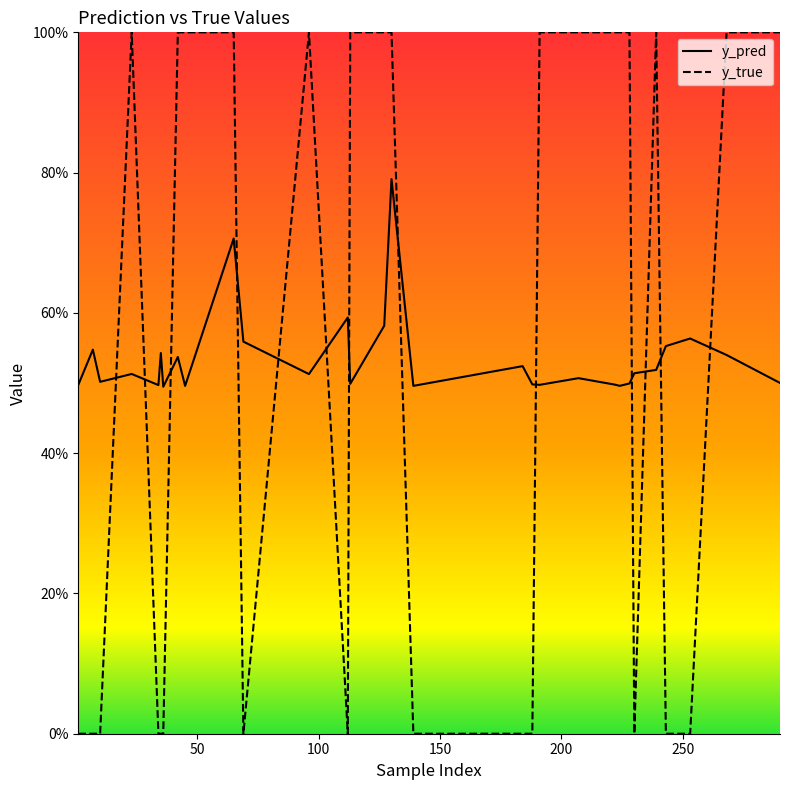

Reading right to left, what are all the values shown in this chart?

y_pred: 0.5	0.5	0.6	0.6	0.5	0.5	0.5	0.5	0.5	0.5	0.5	0.5	0.5	0.5	0.8	0.6	0.5	0.6	0.5	0.6	0.7	0.5	0.5	0.5	0.5	0.5	0.5	0.5	0.5	0.5
y_true: 1.0	1.0	0.0	0.0	1.0	0.0	1.0	1.0	1.0	1.0	1.0	0.0	0.0	0.0	1.0	1.0	1.0	0.0	1.0	0.0	1.0	1.0	1.0	0.0	0.0	0.0	1.0	0.0	0.0	0.0